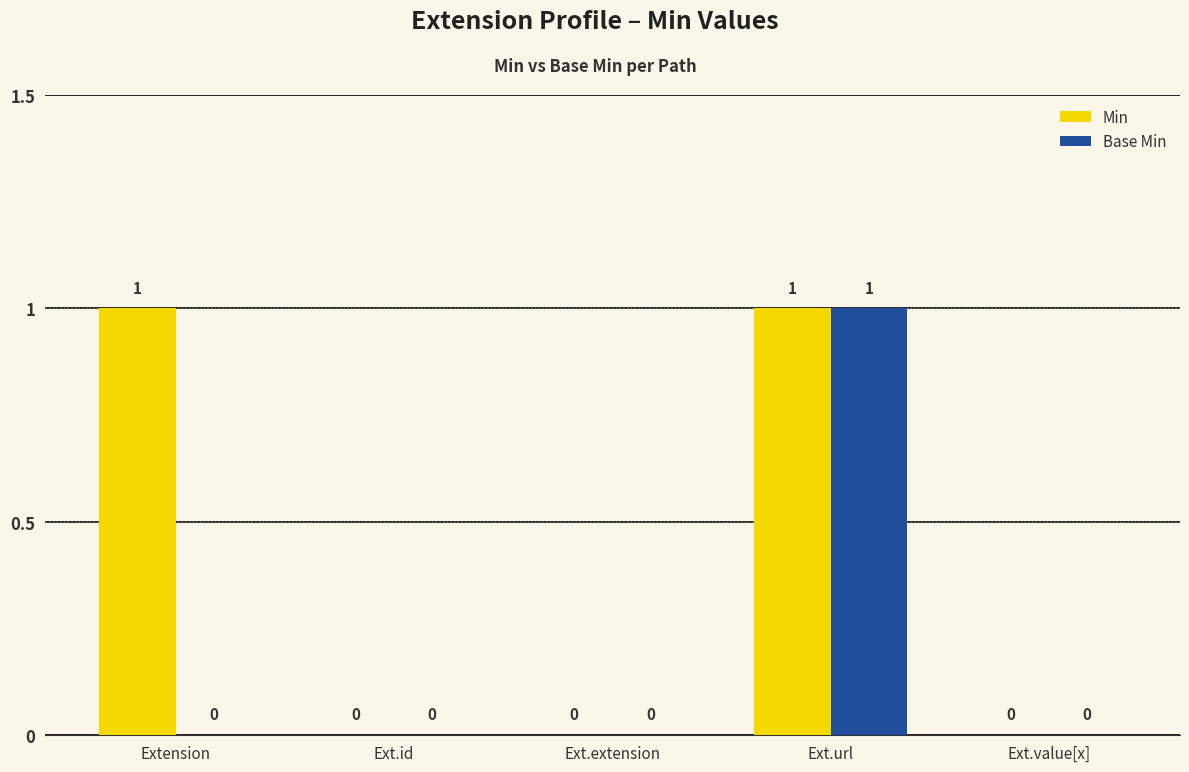

Is it true that Min equals 0 at Ext.extension?

True